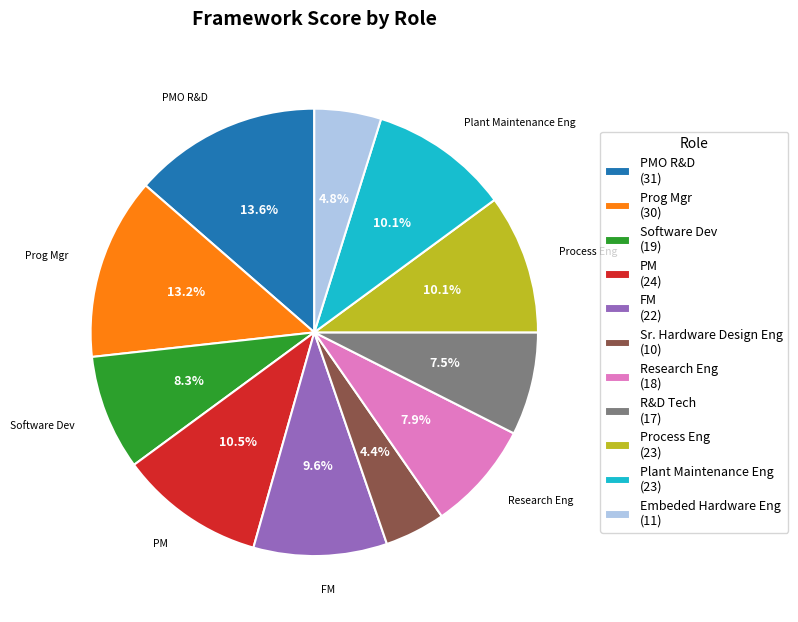

Which has a higher value, FM (22) or PMO R&D (31)?

PMO R&D (31)